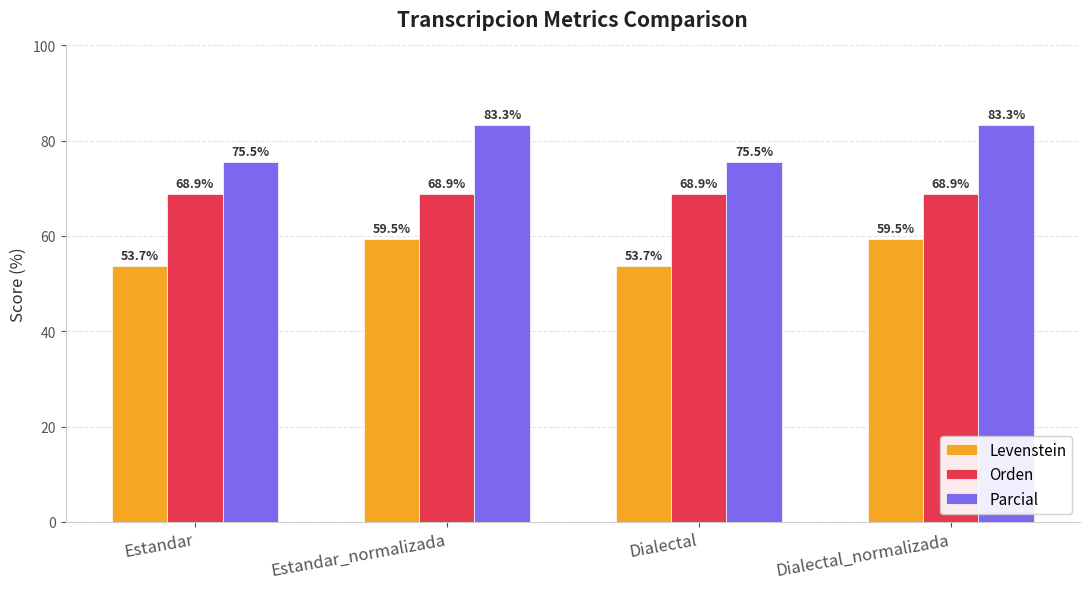

Rank the series by their maximum value, from highest to lowest.

Parcial, Orden, Levenstein